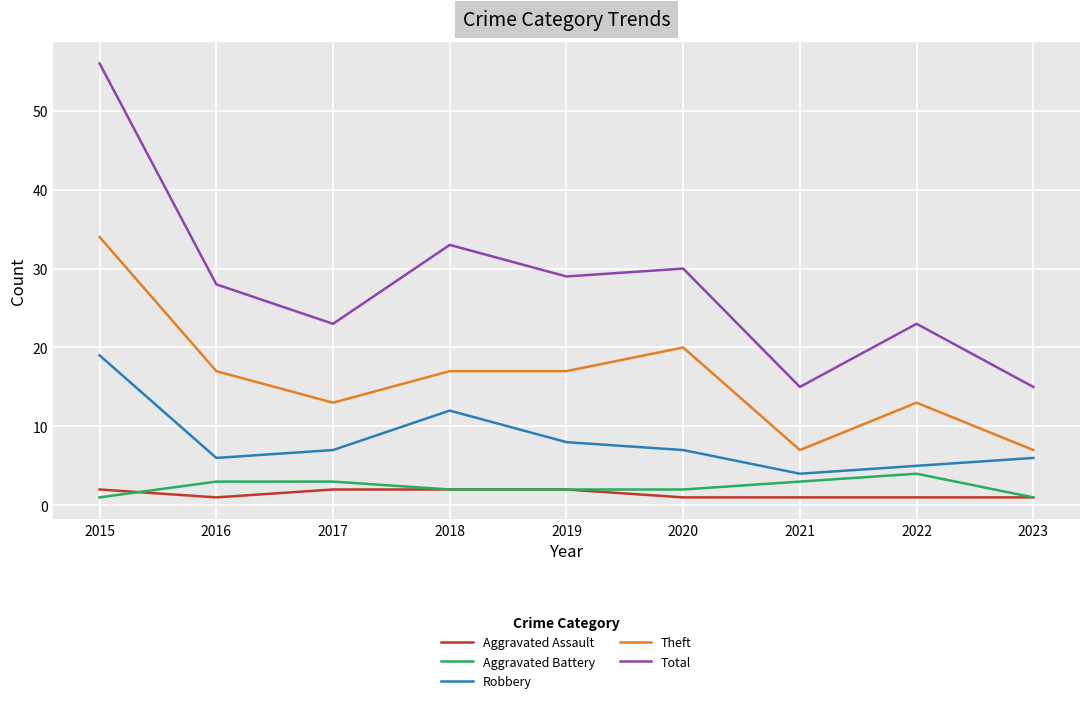

What is the minimum value for Theft?

7